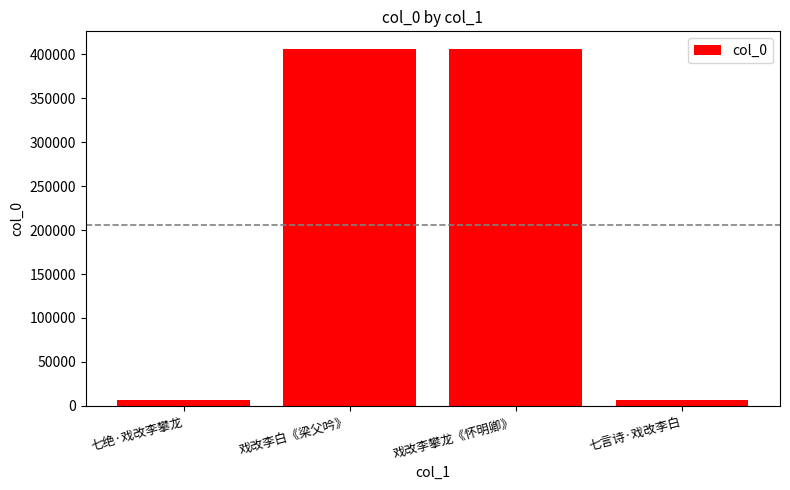

What is the sum of the values at 戏改李白《梁父吟》 and 七言诗·戏改李白?

412509